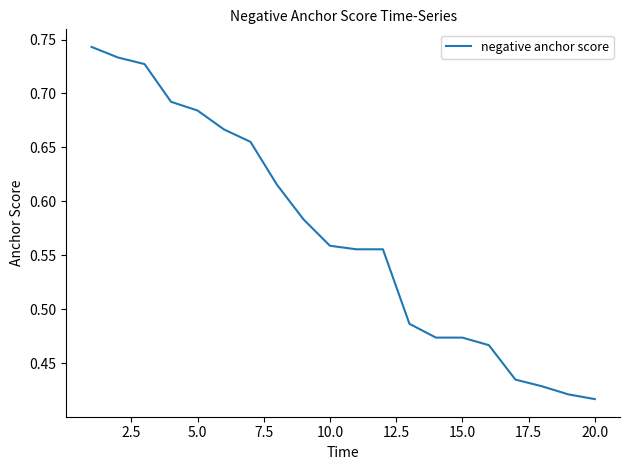

What is the greatest value displayed?

0.7